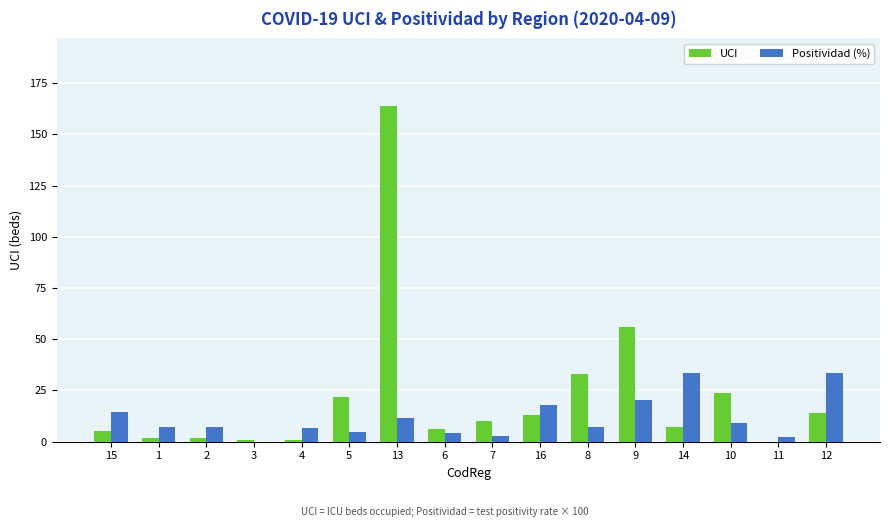

How many categories are shown in the chart?

16